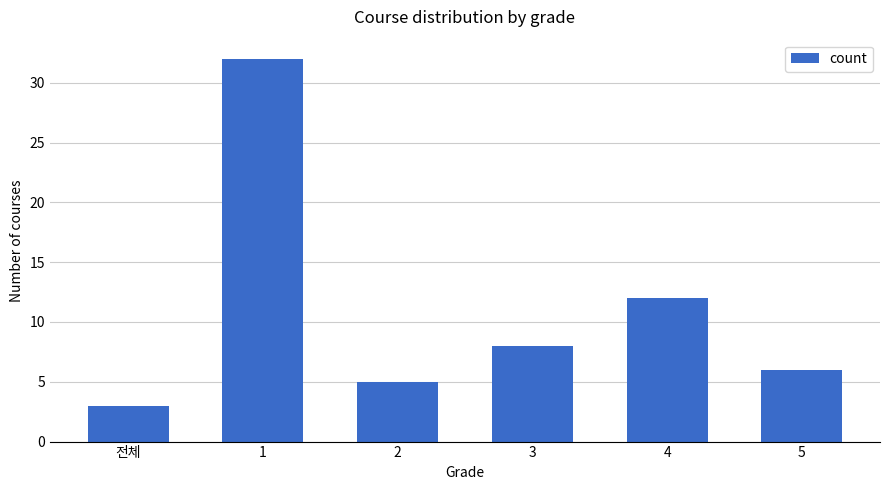

True or false: the data shows 7 at 4.

False